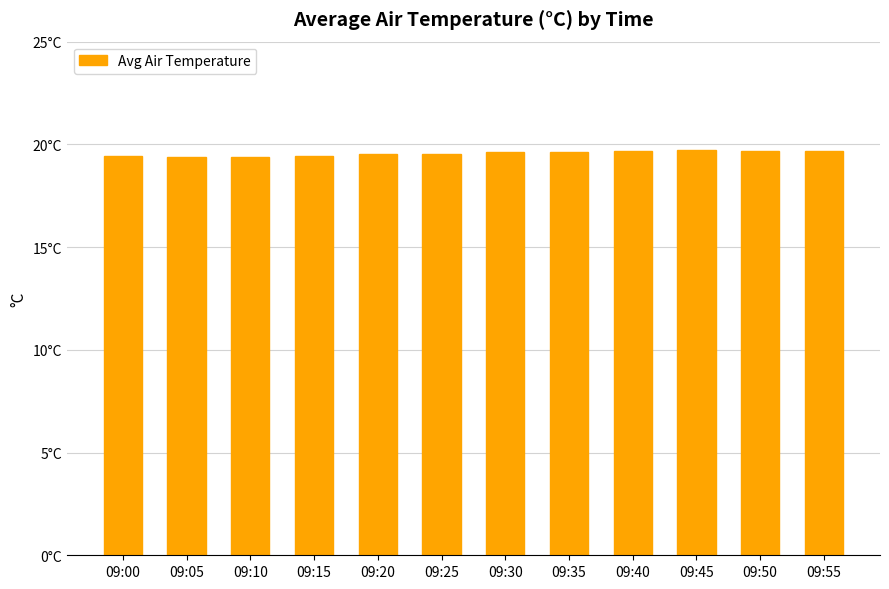

Reading right to left, transcribe all the data shown in this chart.

19.7	19.7	19.7	19.7	19.6	19.6	19.5	19.5	19.5	19.4	19.4	19.4